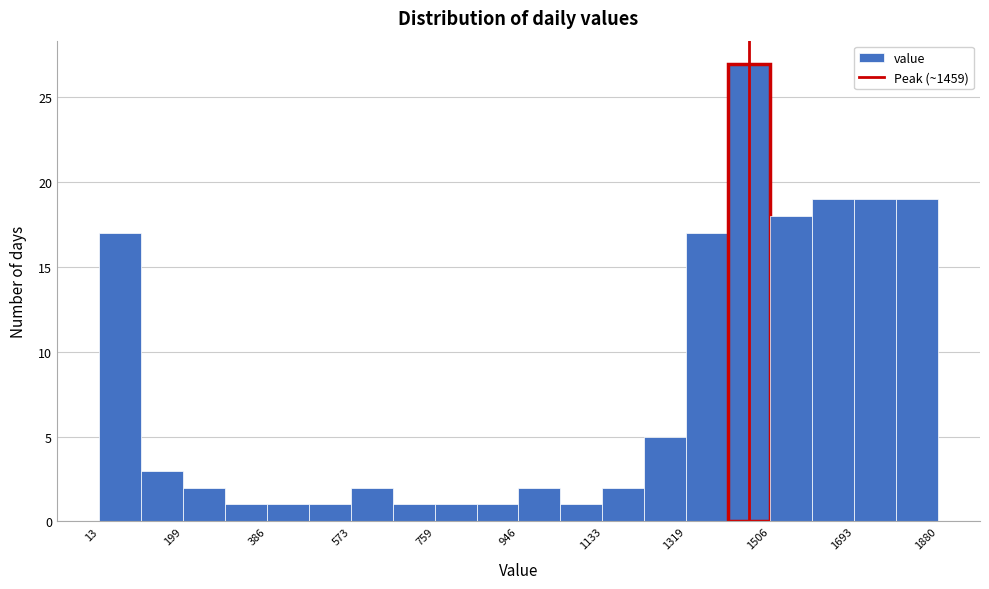

Reading left to right, transcribe this chart: for each bar, give the range it covers on the x-axis and its height. Neither the bar edges nor the heights are printed on the chart, so give them approximately, as read against the axes.

20 to 100: 17
100 to 200: 3
200 to 300: 2
300 to 380: 1
380 to 480: 1
480 to 580: 1
580 to 660: 2
660 to 760: 1
760 to 860: 1
860 to 940: 1
940 to 1040: 2
1040 to 1140: 1
1140 to 1220: 2
1220 to 1320: 5
1320 to 1420: 17
1420 to 1500: 27
1500 to 1600: 18
1600 to 1700: 19
1700 to 1780: 19
1780 to 1880: 19